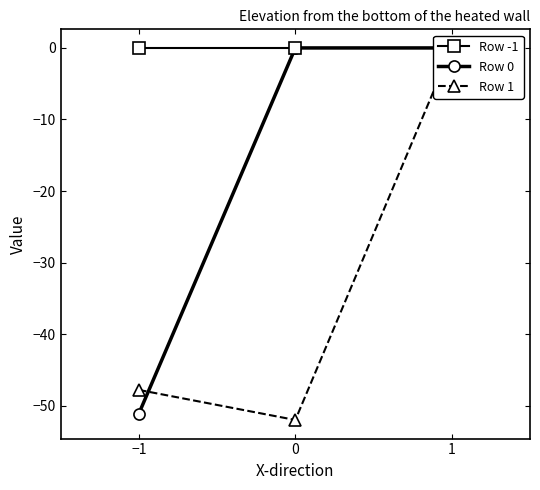

Which series has the largest range (max minus min)?

Row 1